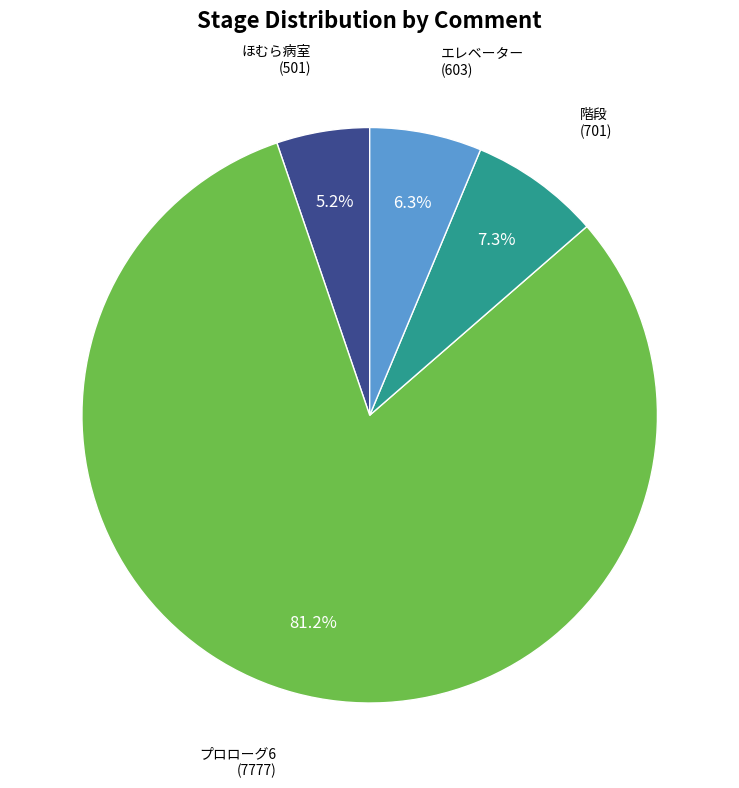

Is it true that プロローグ6 is 94% of the pie?

False